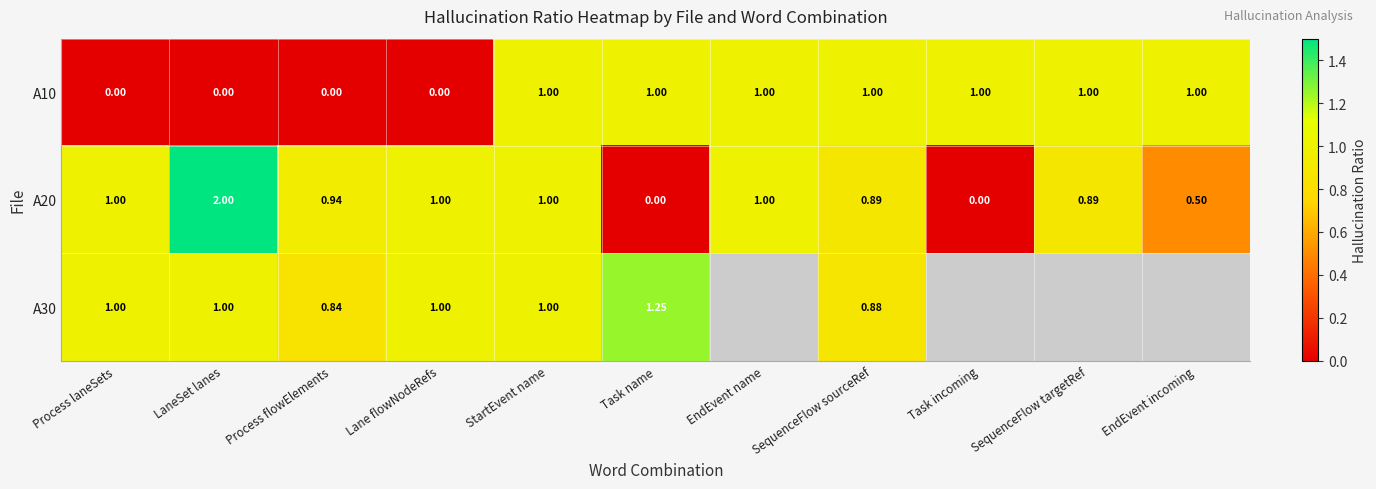

Which label corresponds to the smallest value in the chart?

Process laneSets